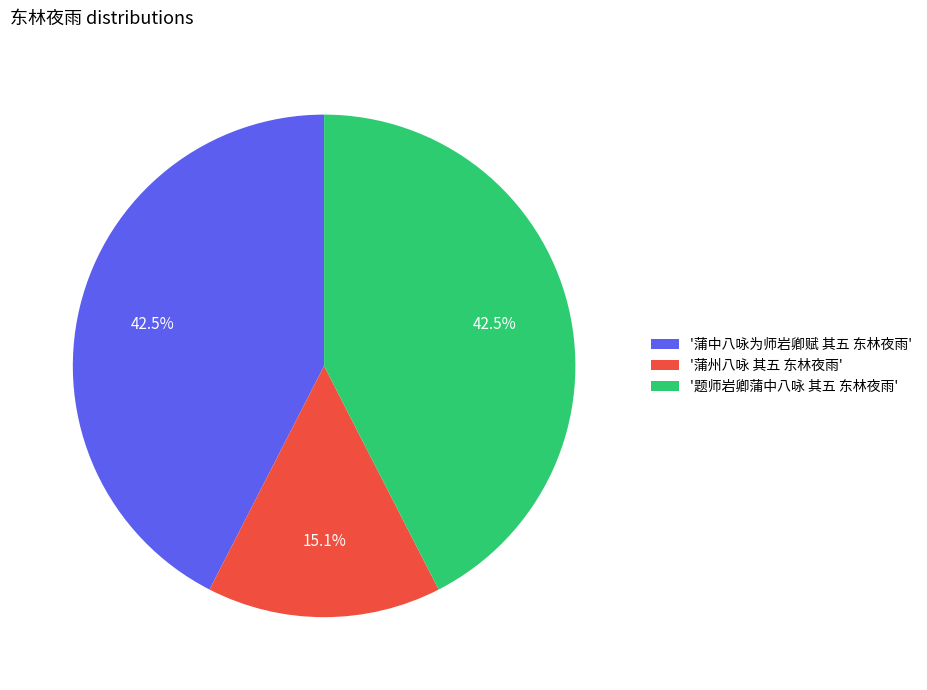

Is there any slice that represents more than half of the pie?

No